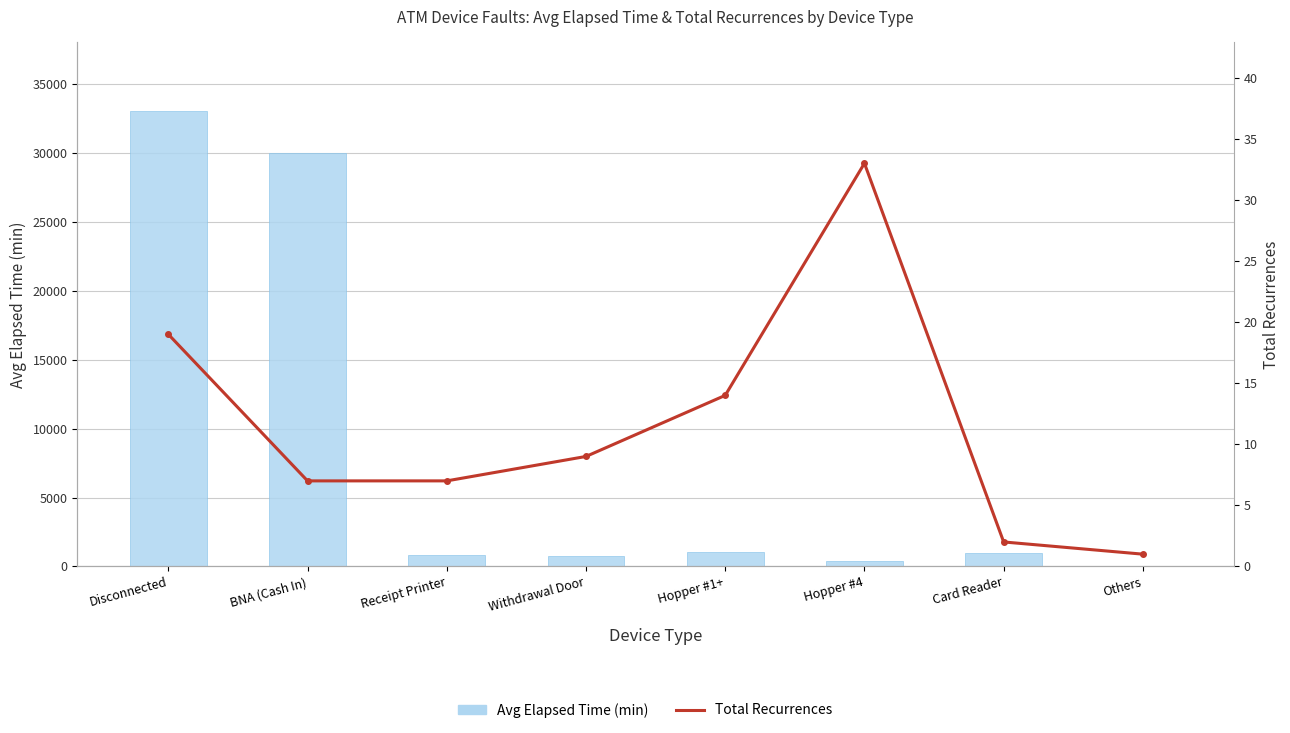

List the series in order of their peak value, lowest first.

Total Recurrences, Avg Elapsed Time (min)